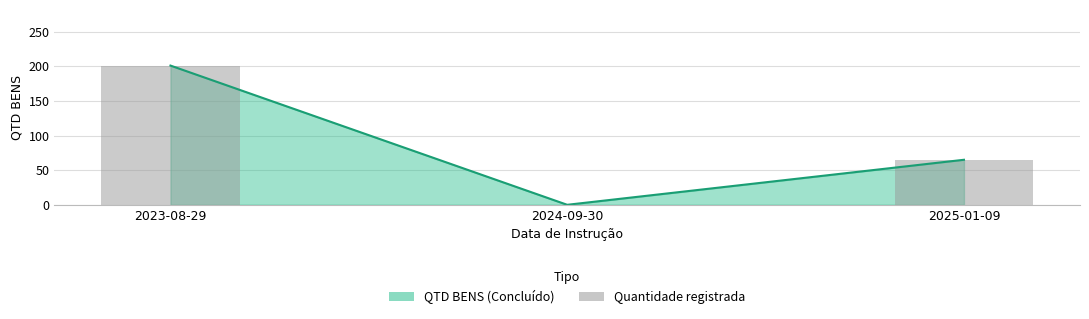

Are the bars horizontal?

No